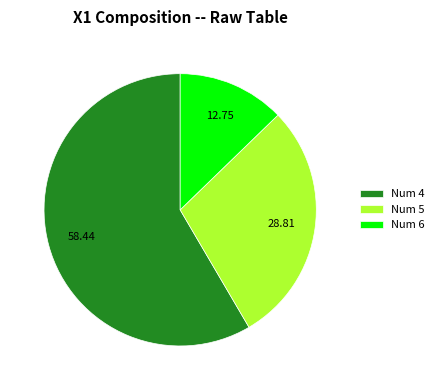

Approximately how many times larger is the value at Num 5 compared to Num 6?

2.3